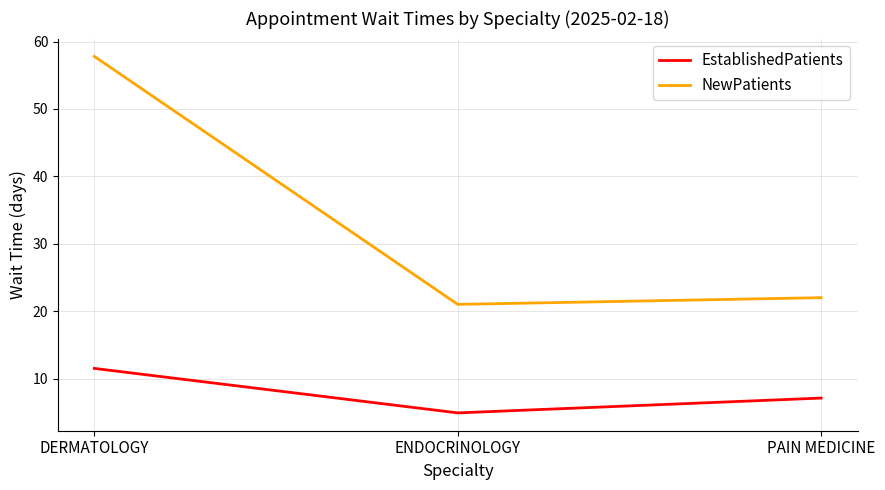

Reading left to right, transcribe all the data shown in this chart.

EstablishedPatients: DERMATOLOGY=11.5	ENDOCRINOLOGY=4.9	PAIN MEDICINE=7.1
NewPatients: DERMATOLOGY=57.8	ENDOCRINOLOGY=21.0	PAIN MEDICINE=22.0